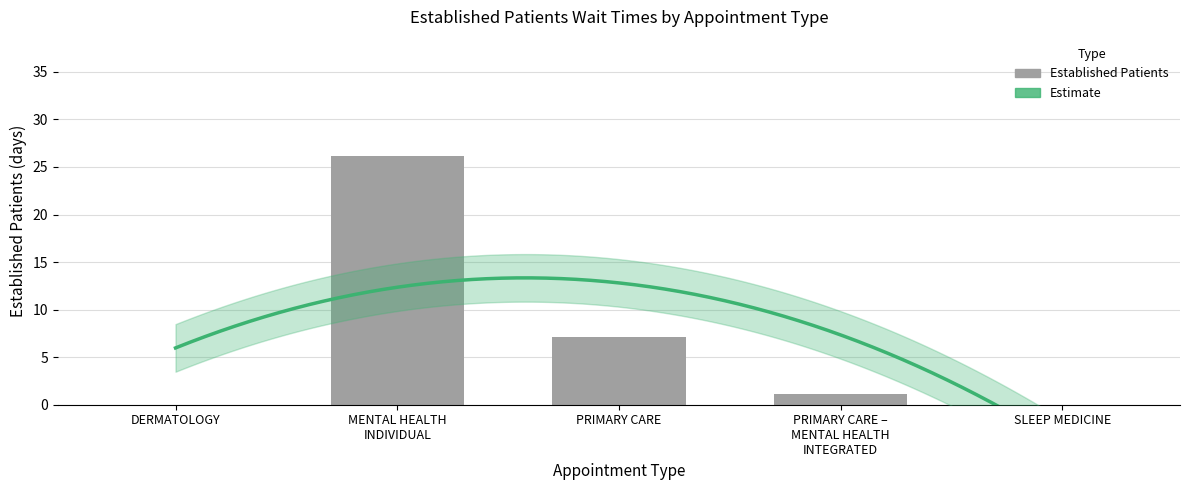

What is the difference between the maximum and second lowest values?

26.2